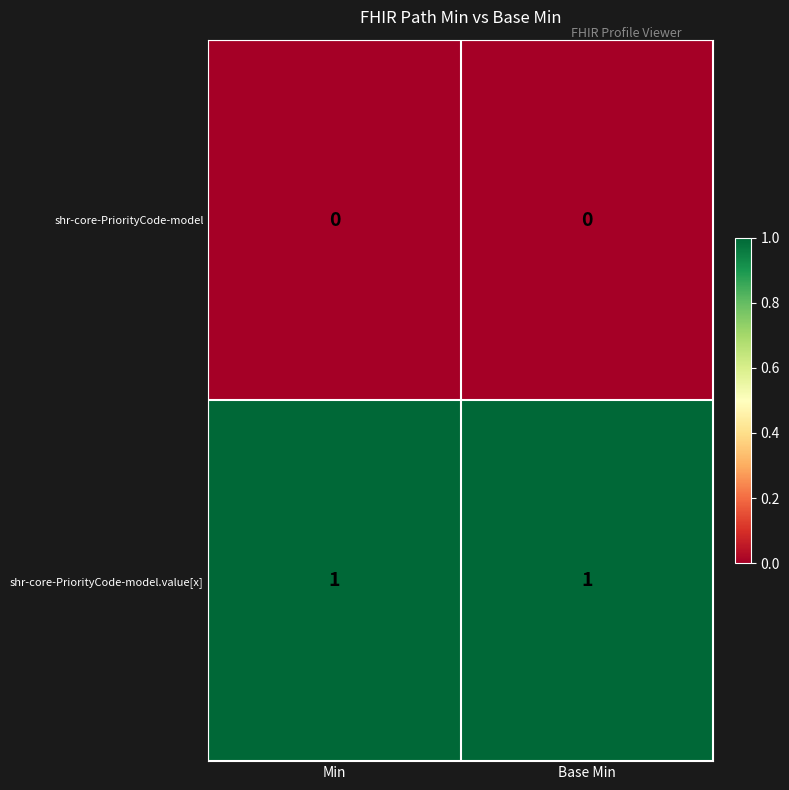

At Base Min, list the series in order from largest to smallest.

shr-core-PriorityCode-model.value[x], shr-core-PriorityCode-model